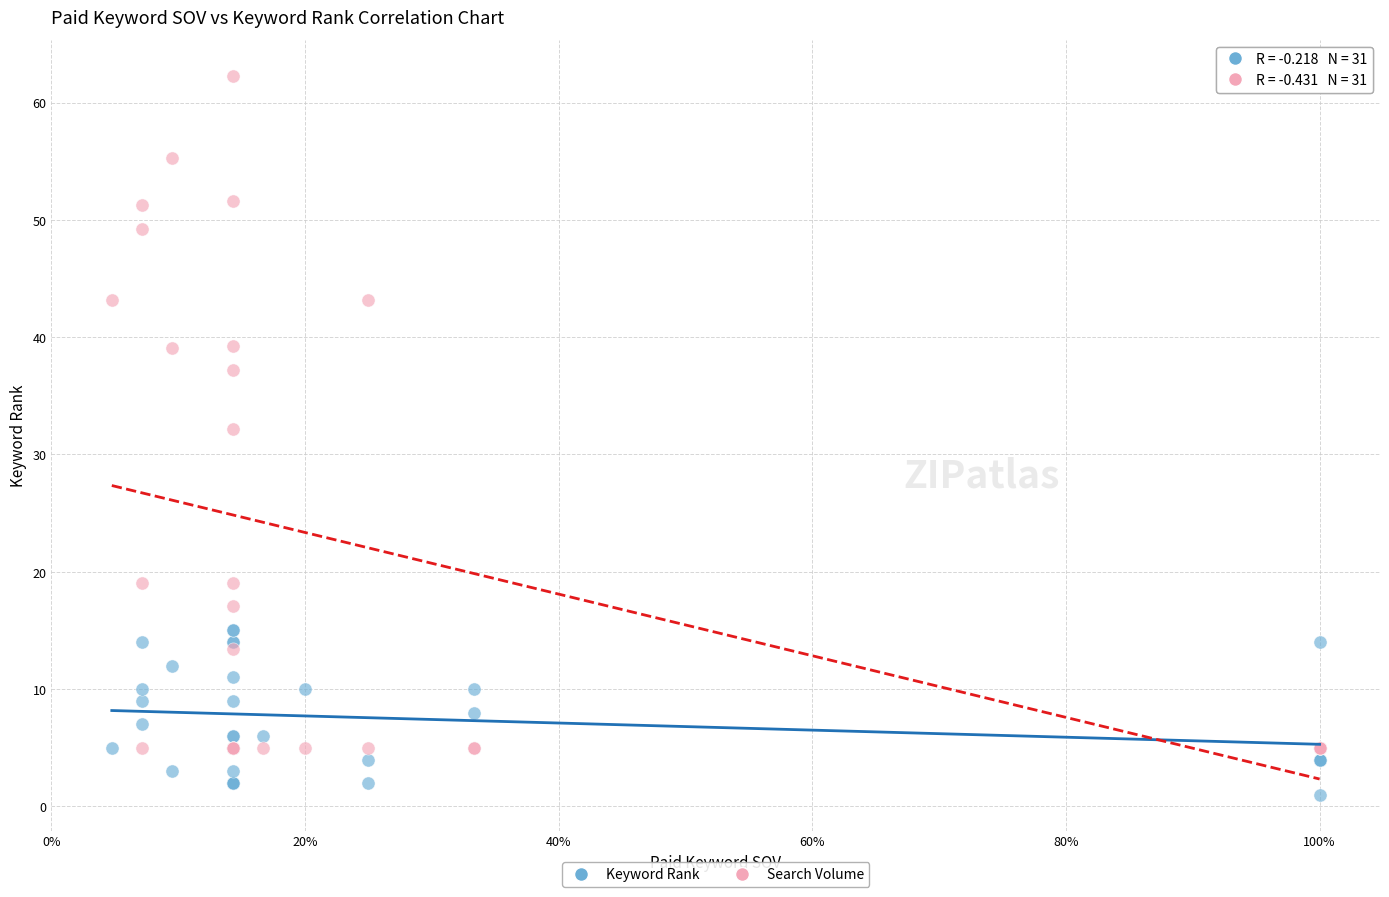

In the Search Volume series, what Y value is closest to 33?

32.1